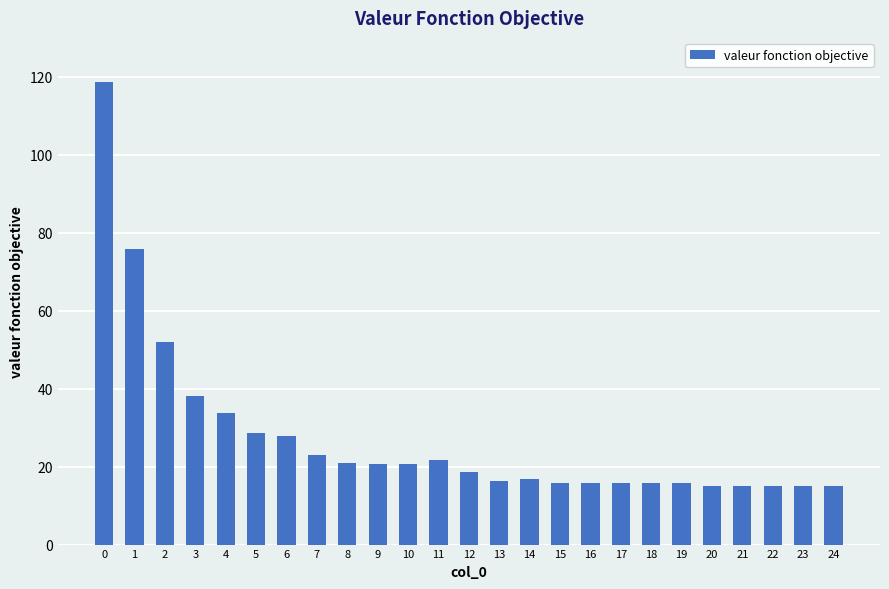

True or false: the data shows 6.4 at 5.

False